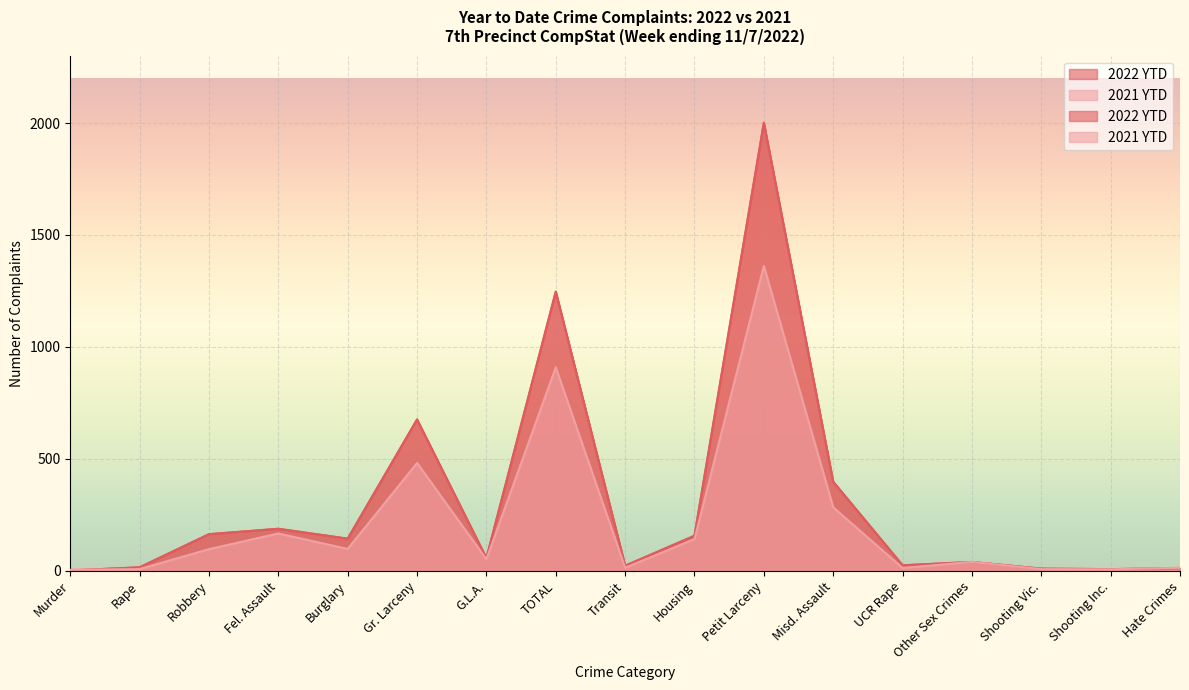

What is the difference between the second highest and second lowest values in the 2021 YTD series?

902